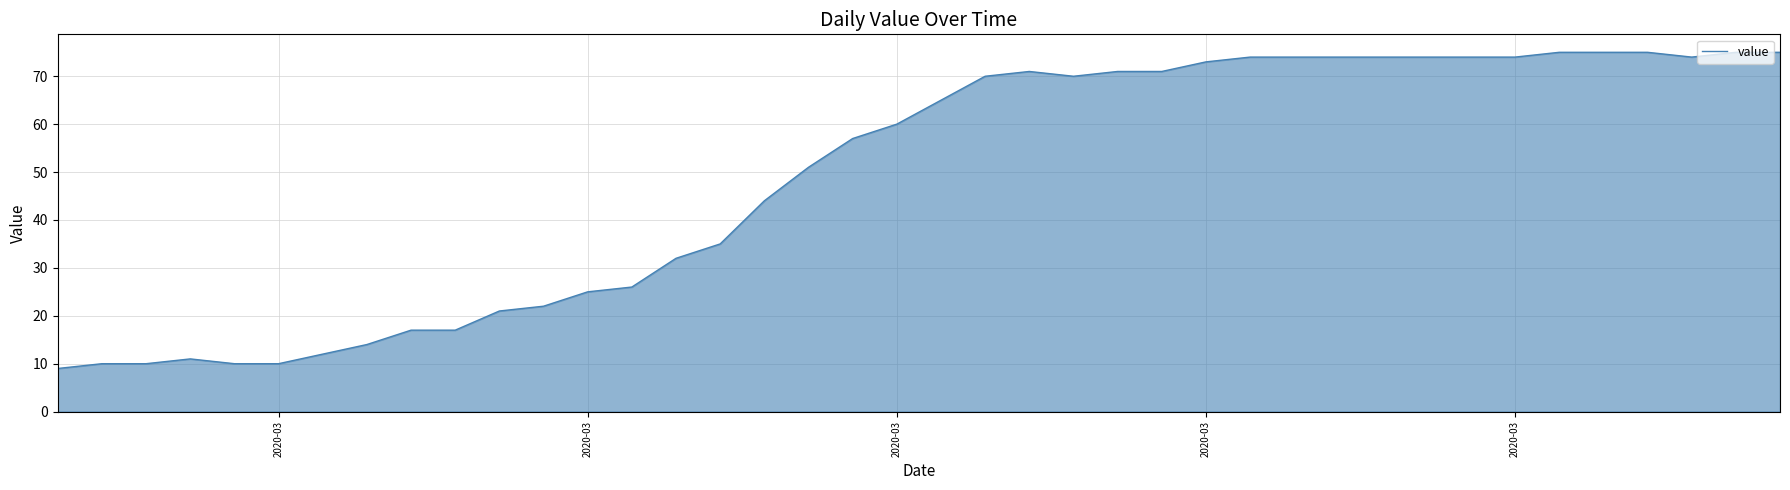

What is the minimum value shown in the chart?

9